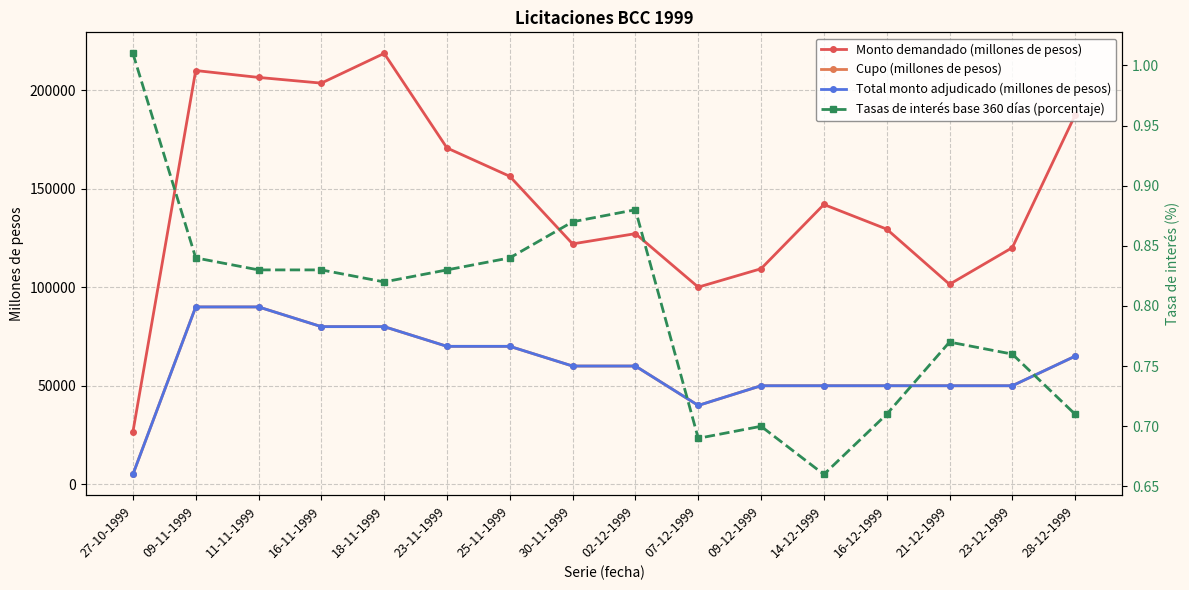

How many values in the Monto demandado (millones de pesos) series exceed 142000?

7